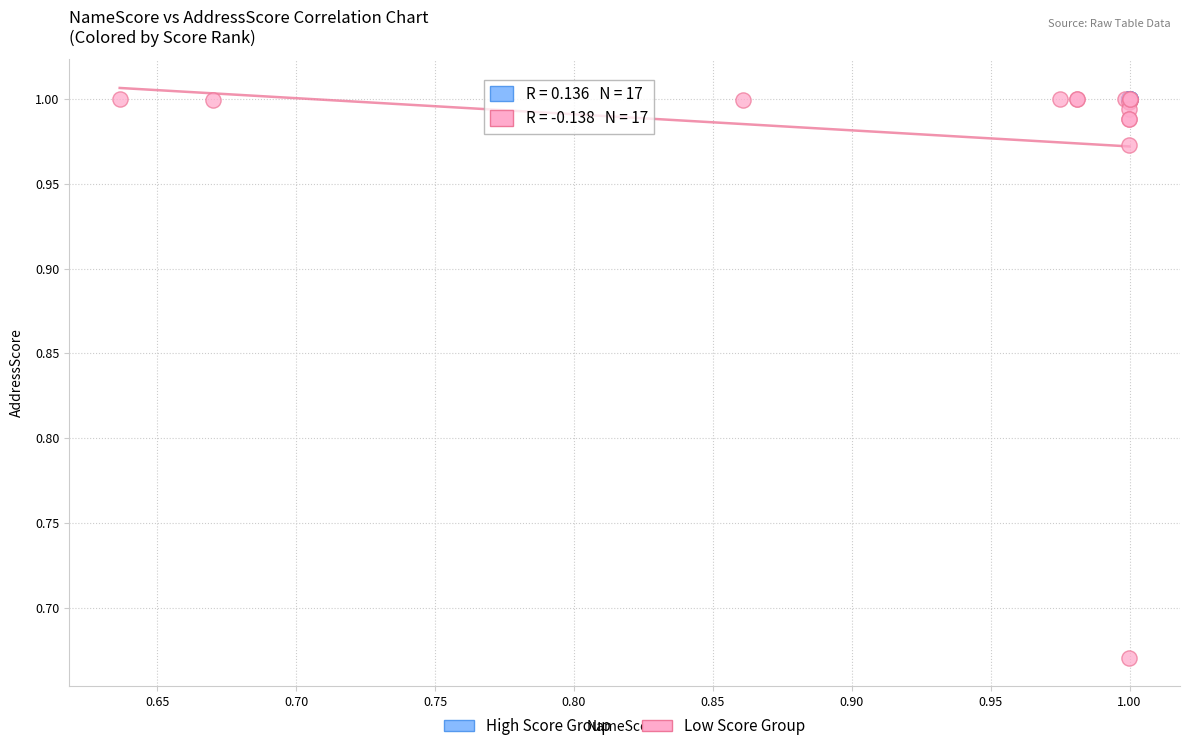

What are all the series names shown in the legend?

High Score Group, Low Score Group